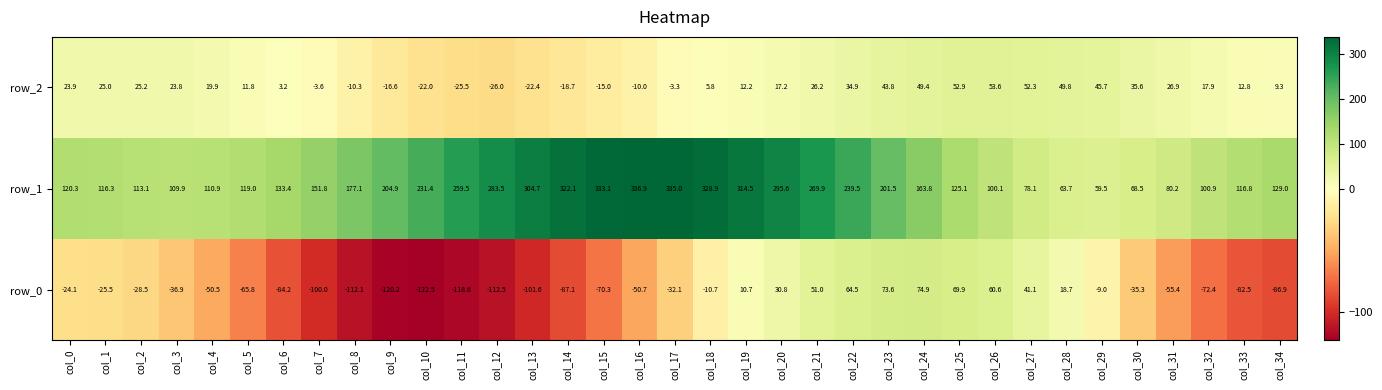

Rank the series by their average value, from highest to lowest.

row_1, row_2, row_0